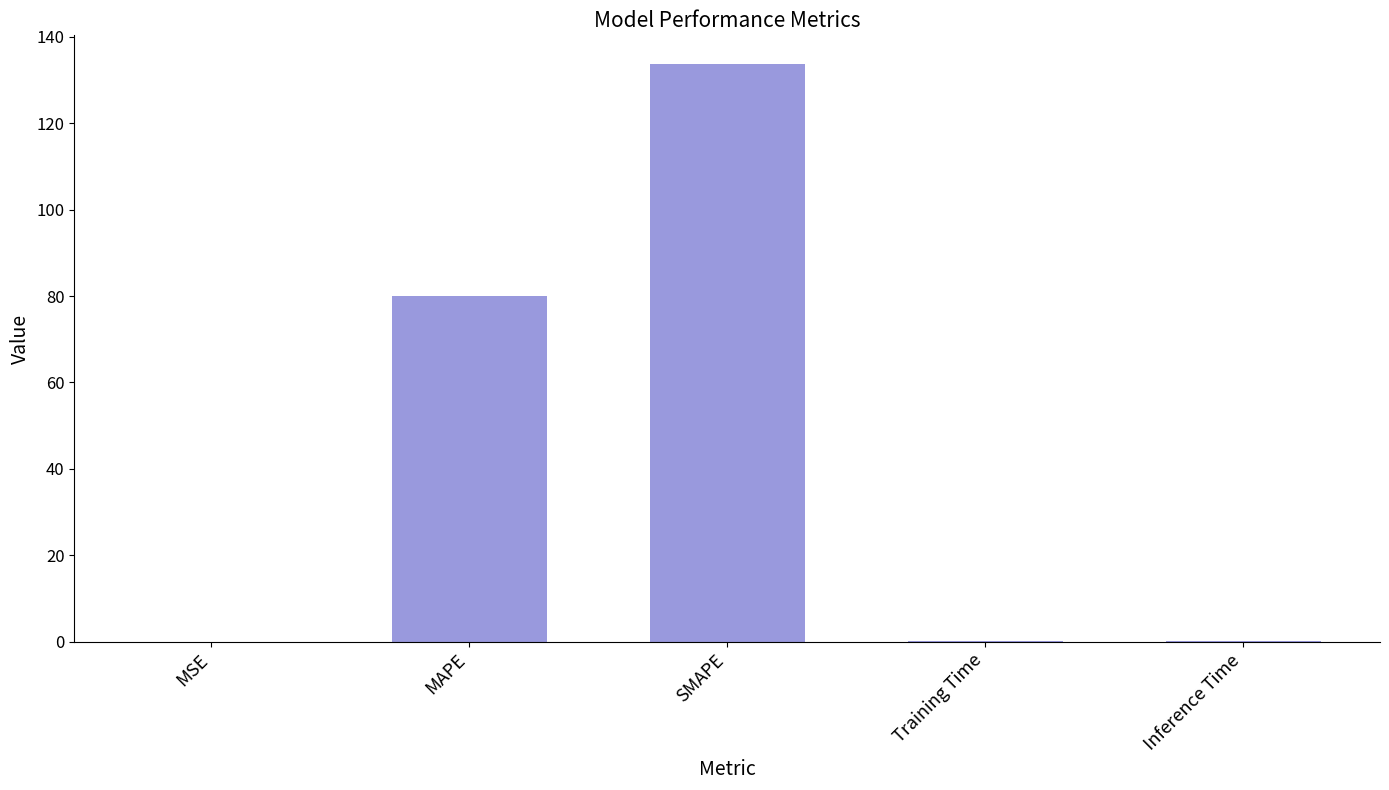

What is the maximum value shown in the chart?

133.7